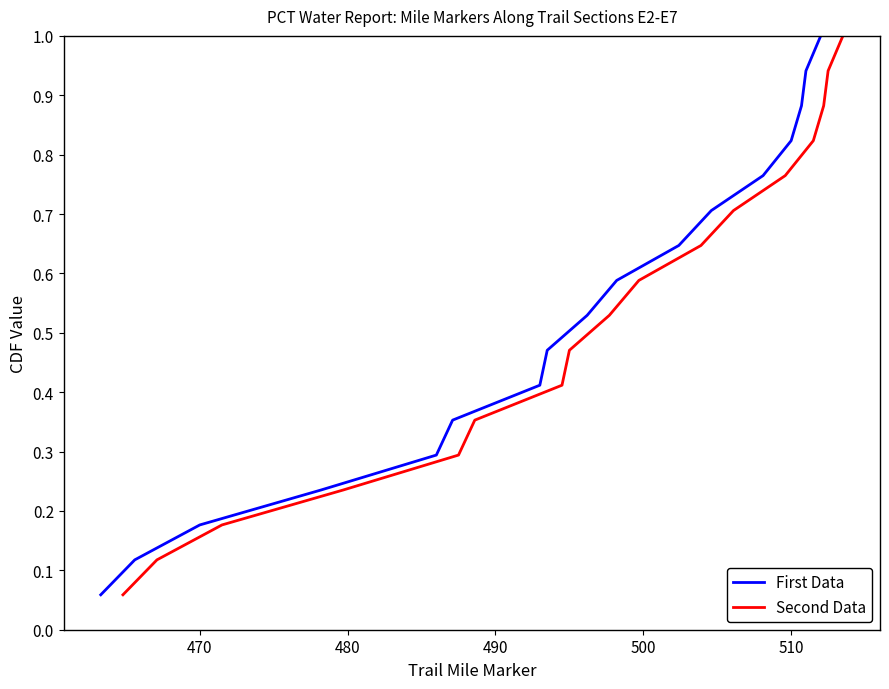

True or false: First Data has a value of 0.3 at 470.

False